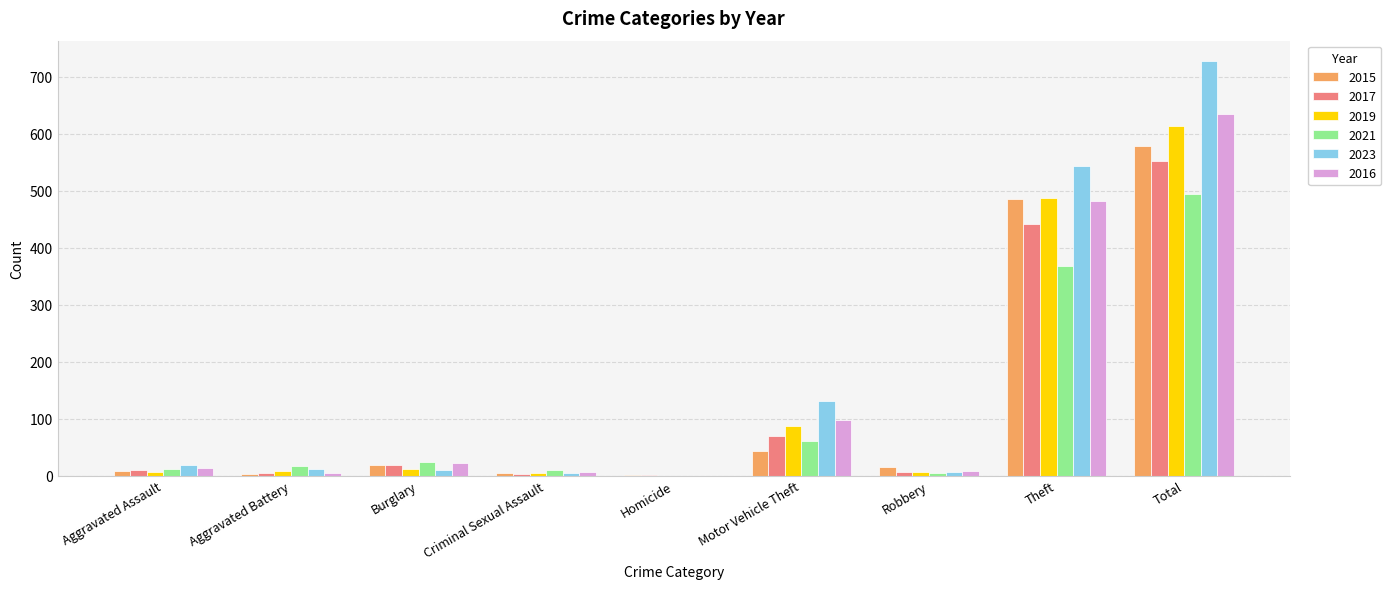

Which series has the widest spread of values?

2023